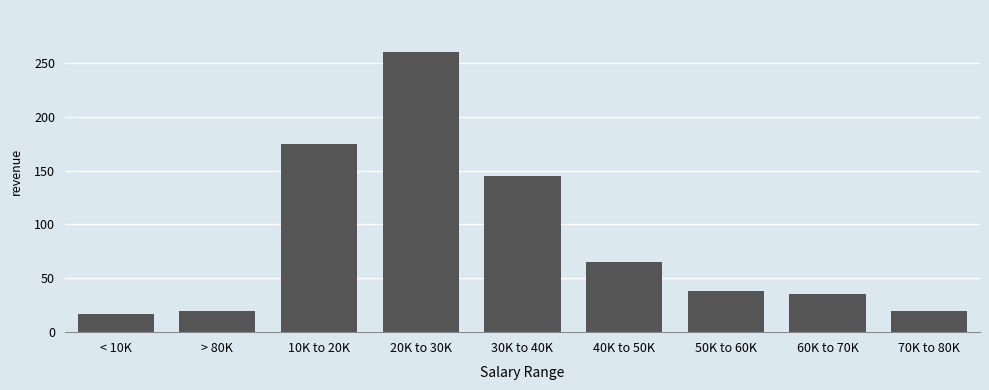

Reading right to left, list all the values displayed in this chart.

20	35	38	65	145	260	175	20	17